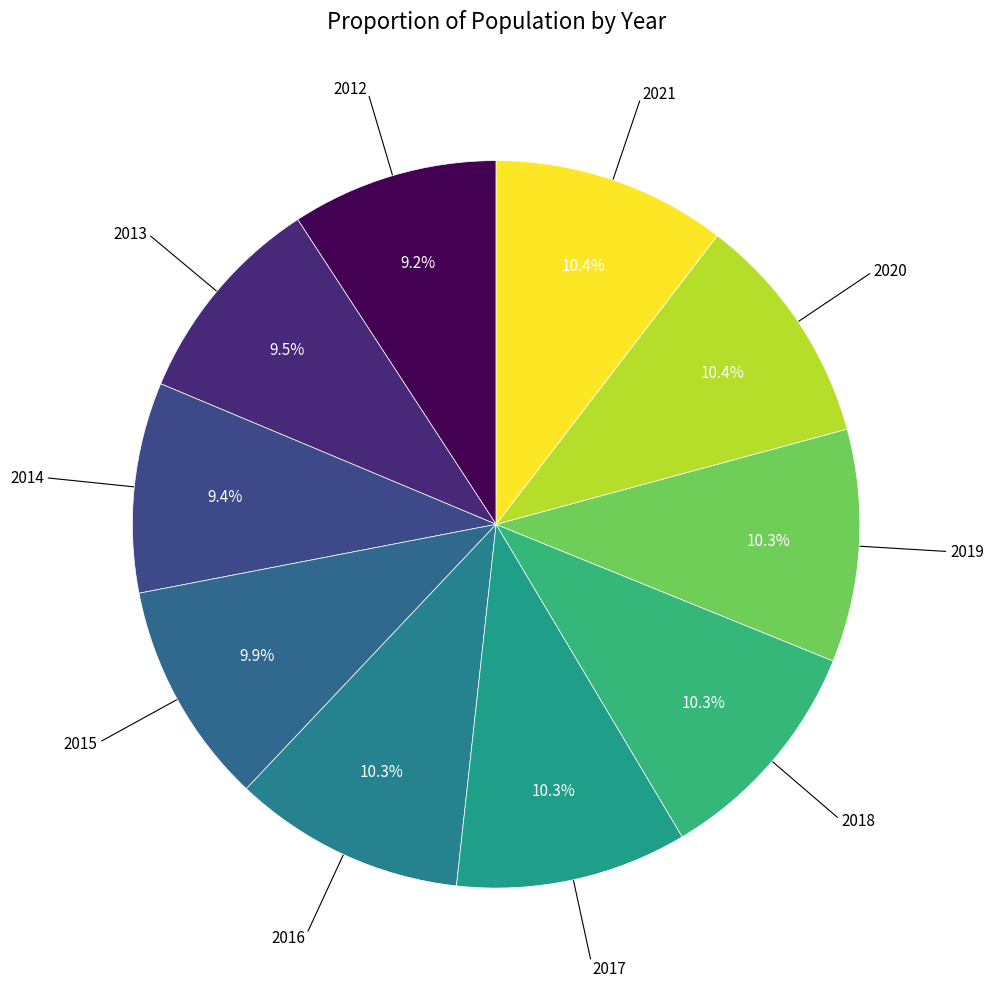

To the nearest percent, what is the difference between the largest and smallest slice percentages?

1%